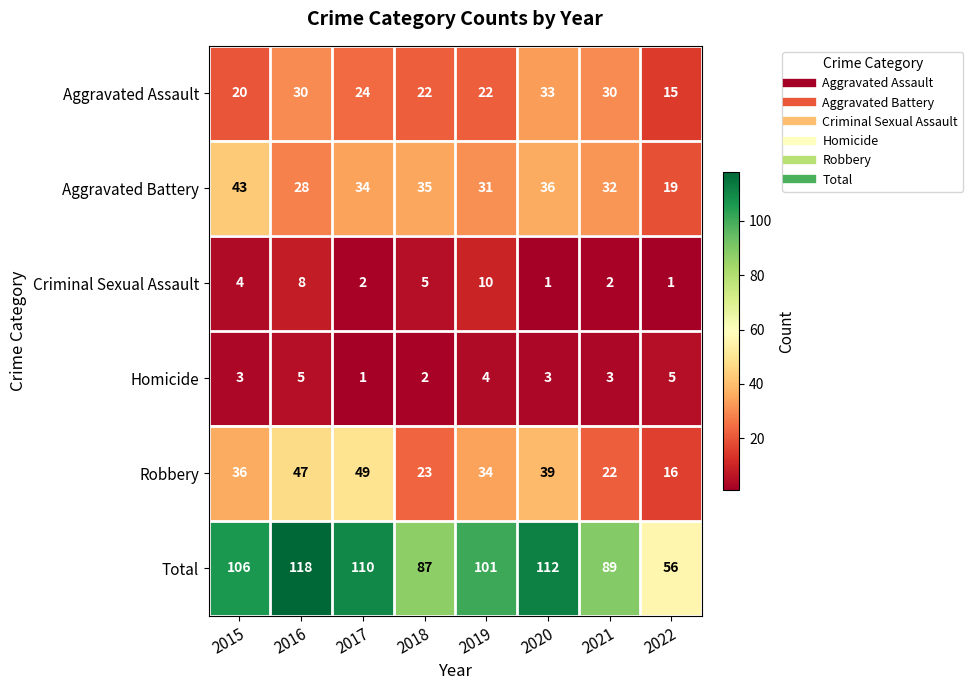

Which series has the widest spread of values?

Total